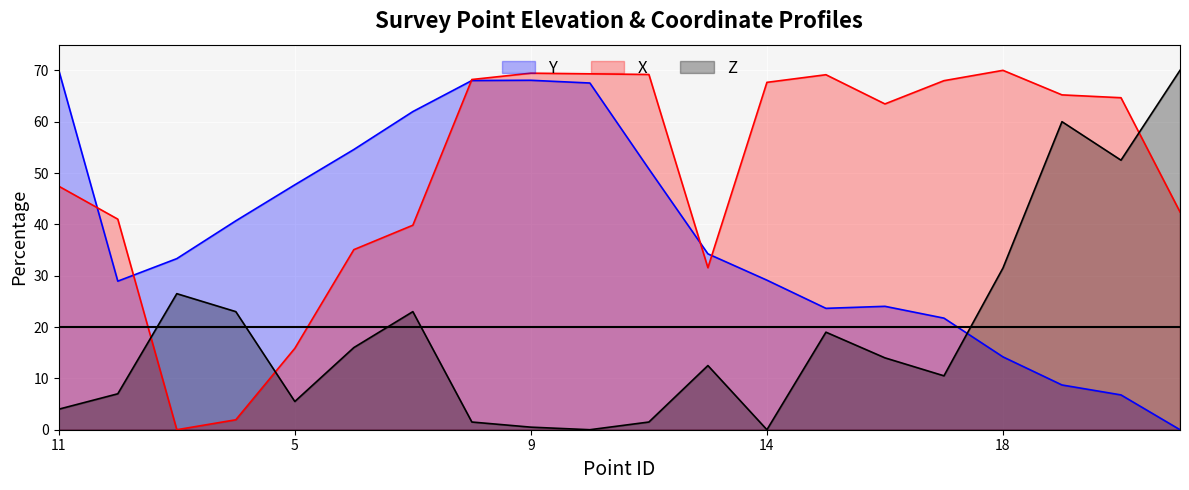

How many categories are shown in the chart?

20